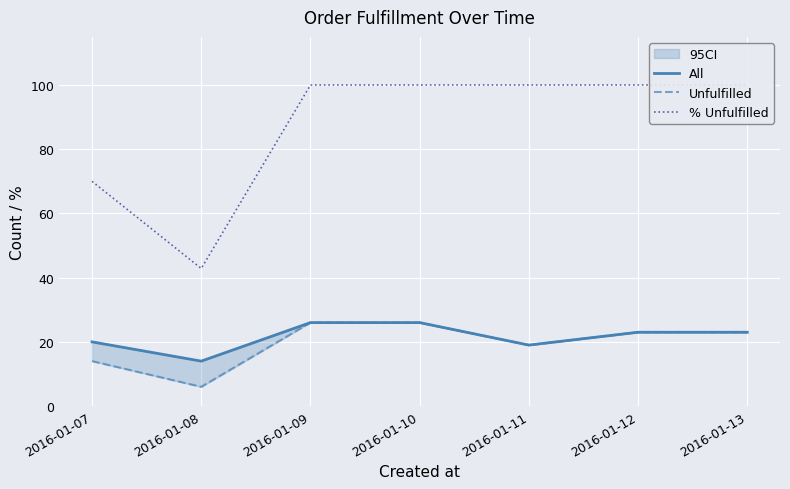

What is the difference between the highest and lowest values at 2016-01-08?

36.9